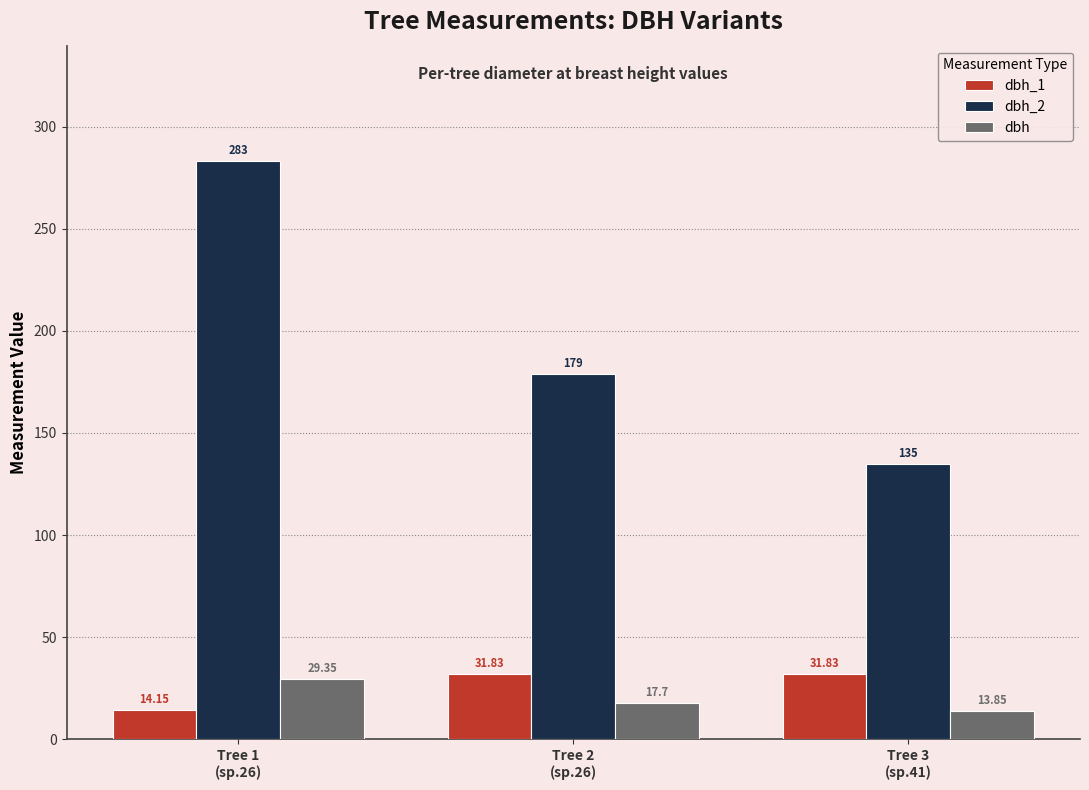

What is the total value across all series at Tree 2
(sp.26)?

228.5